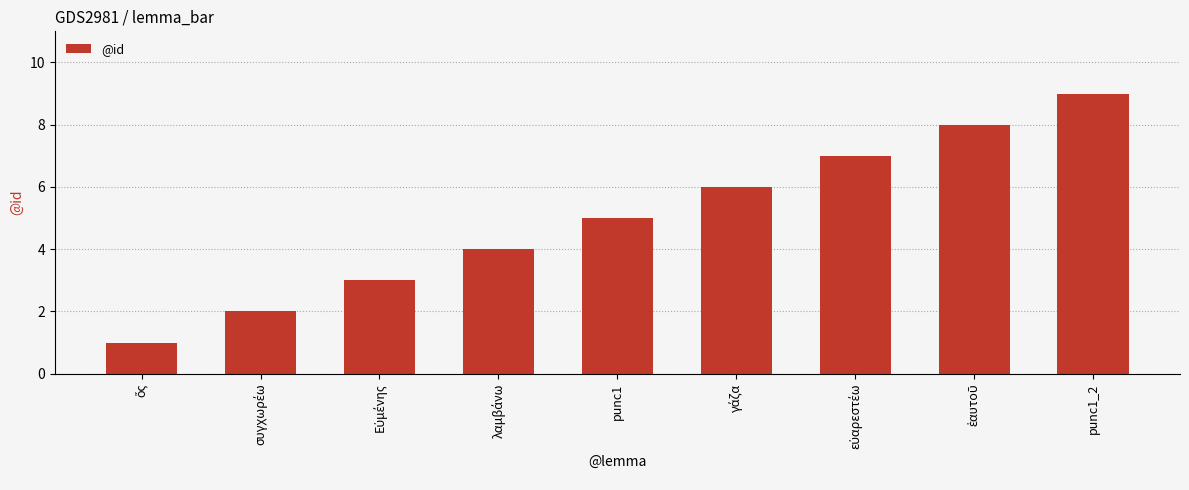

What is the difference between the second highest and second lowest values?

6